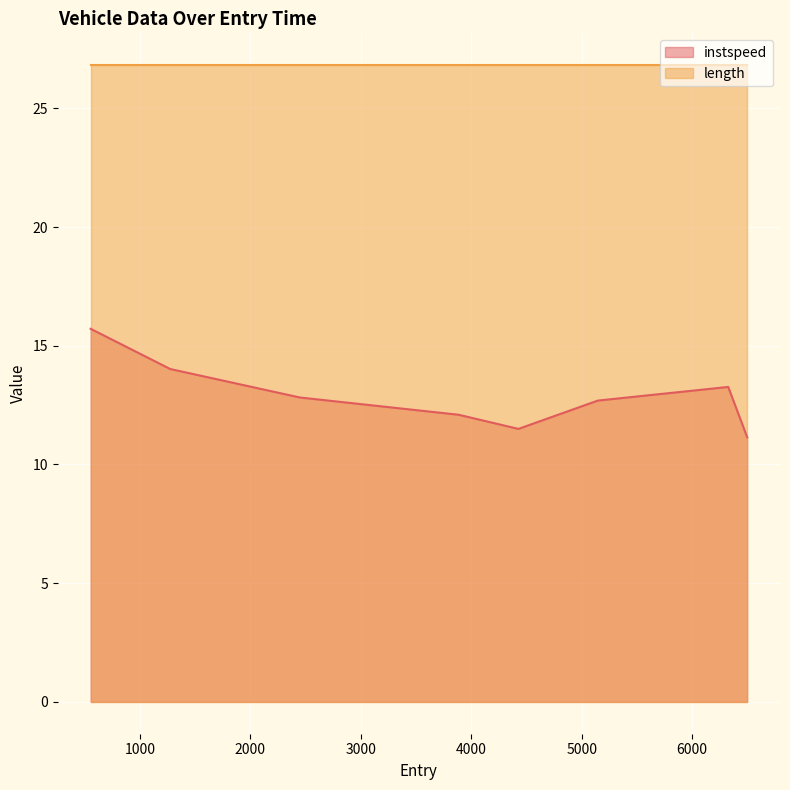

Reading right to left, extract all data points from this chart.

11.1	13.3	12.7	11.5	12.1	12.8	14.0	15.7